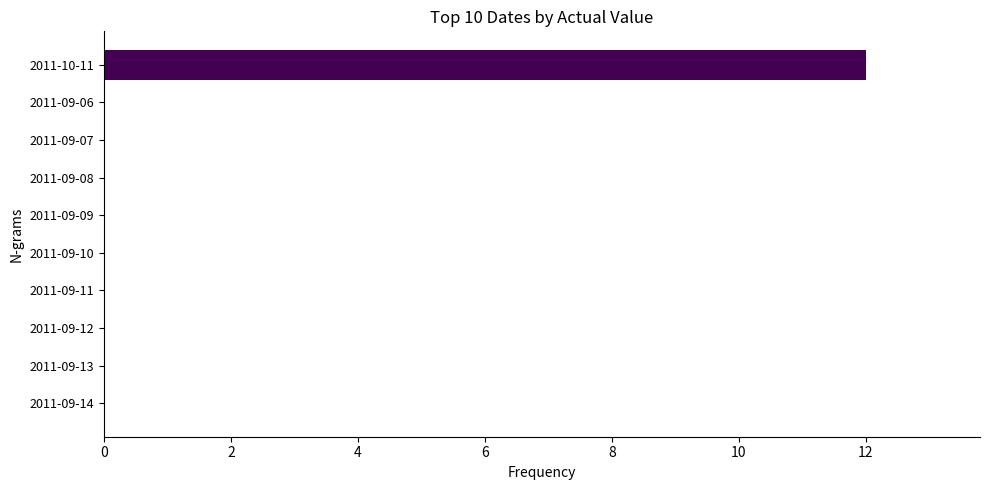

The value at 2011-09-10 is 4. True or false?

False